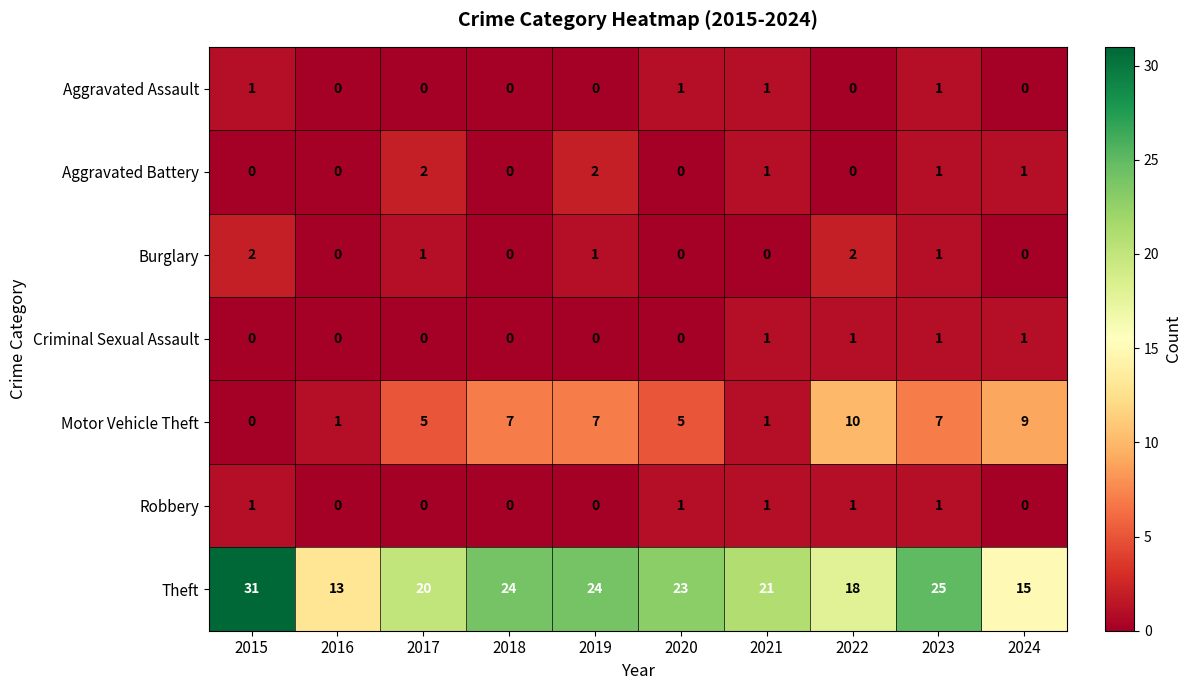

How many data points in Aggravated Battery are less than 1?

5